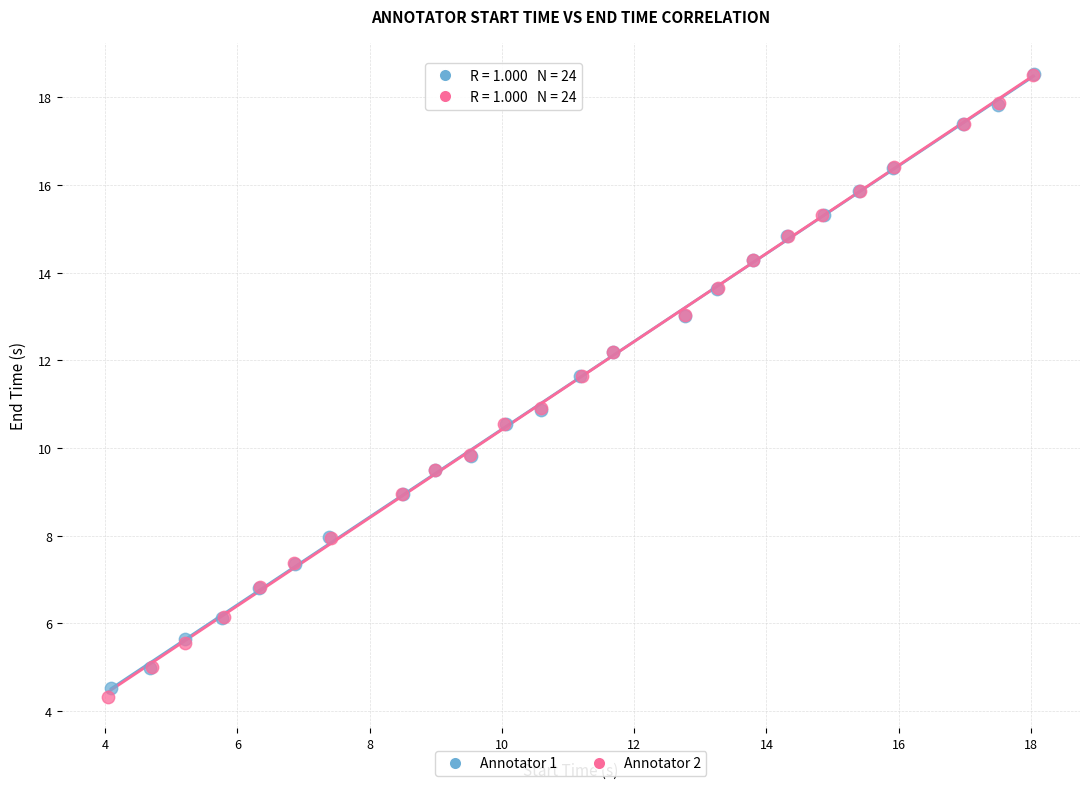

Which series has the widest spread of Y values?

Annotator 2